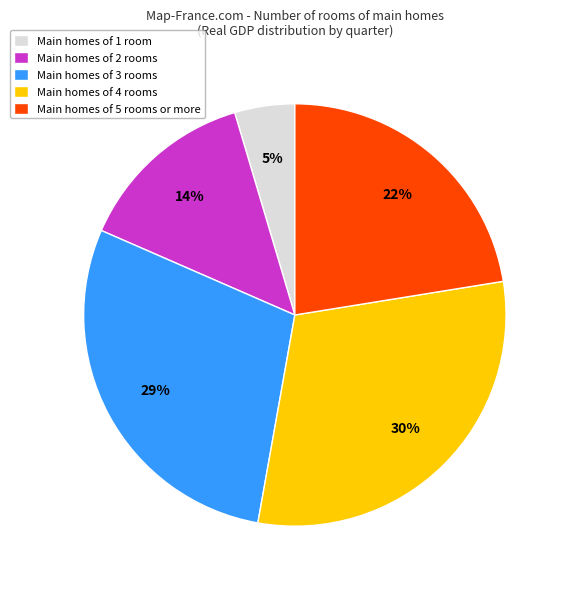

Is the sum of Main homes of 3 rooms and Main homes of 1 room greater than half?

No